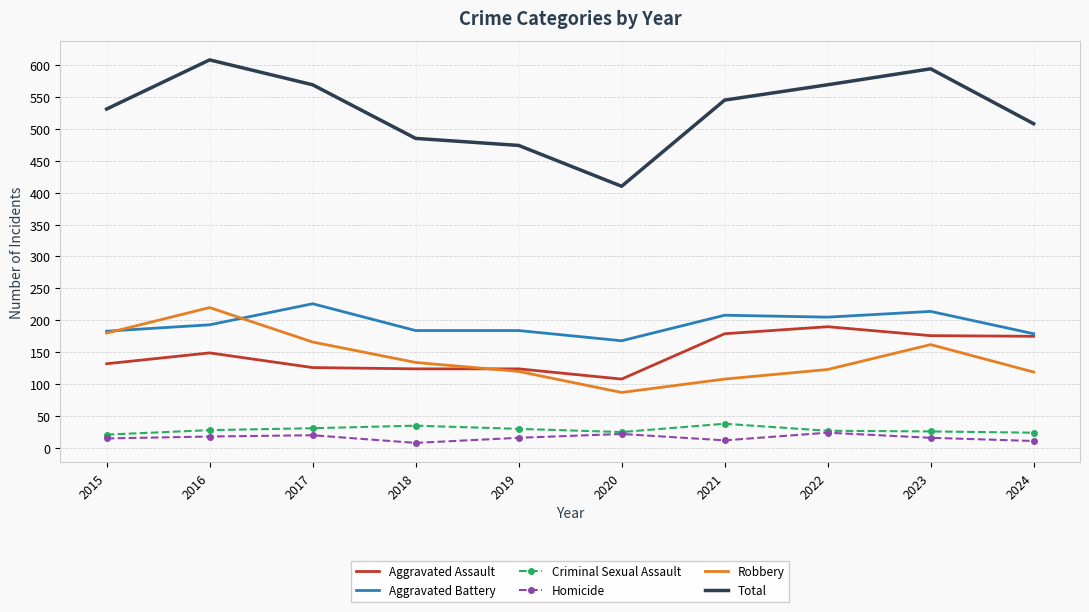

True or false: Homicide and Total intersect in this chart.

False